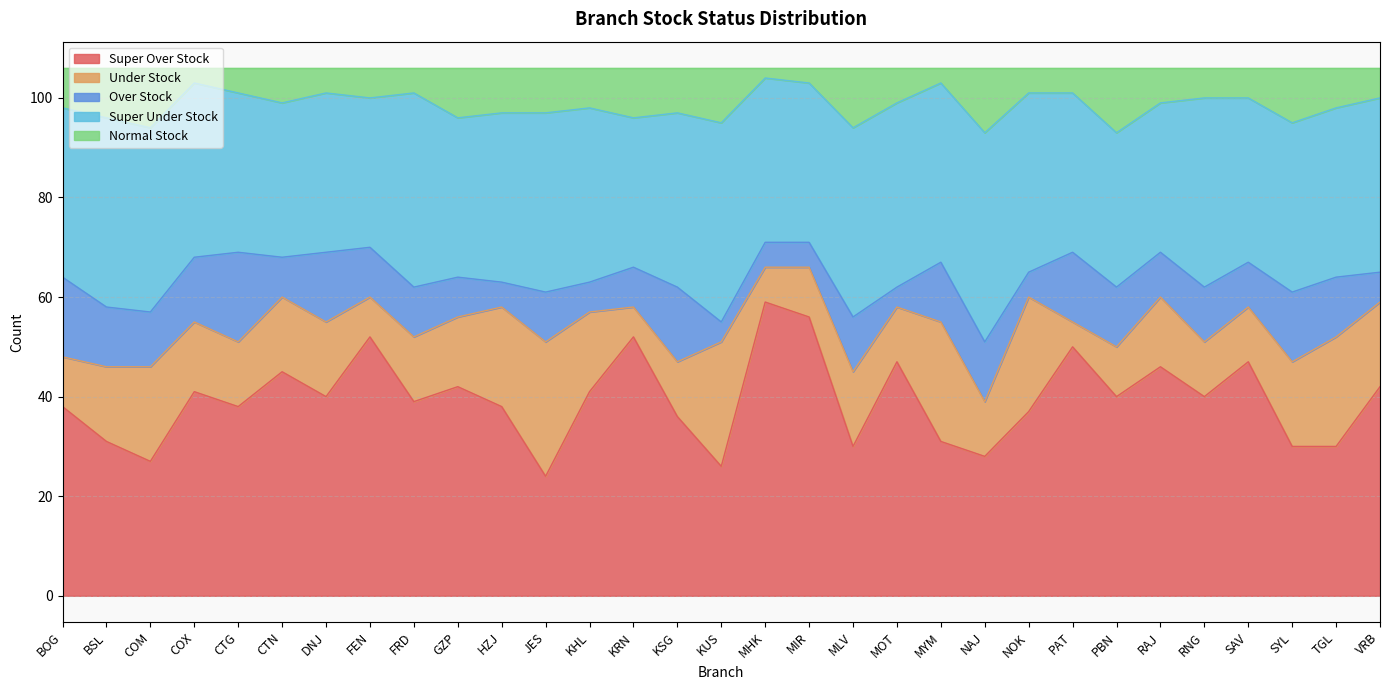

What is the spread (max minus min) of values at BSL?

28